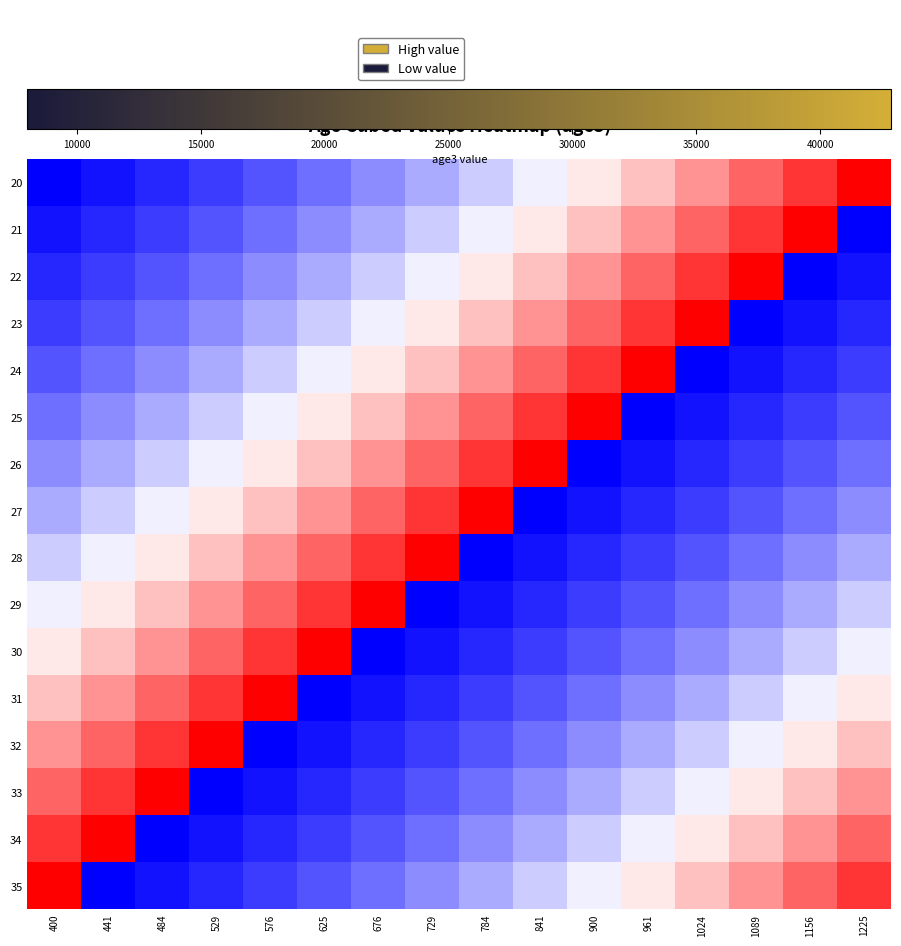

What is the greatest value displayed?

42875